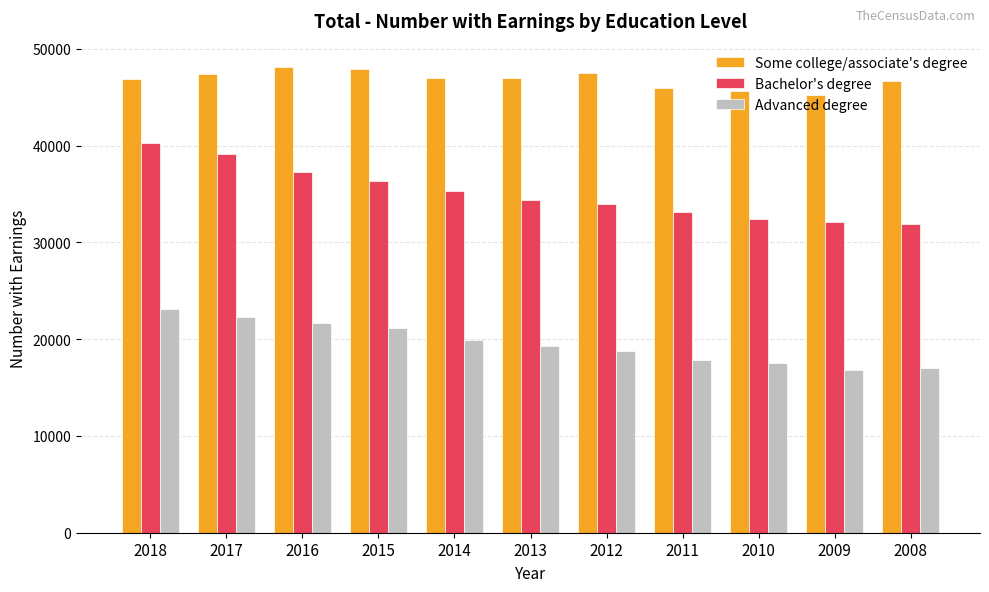

What is the spread (max minus min) of values at 2014?

27079